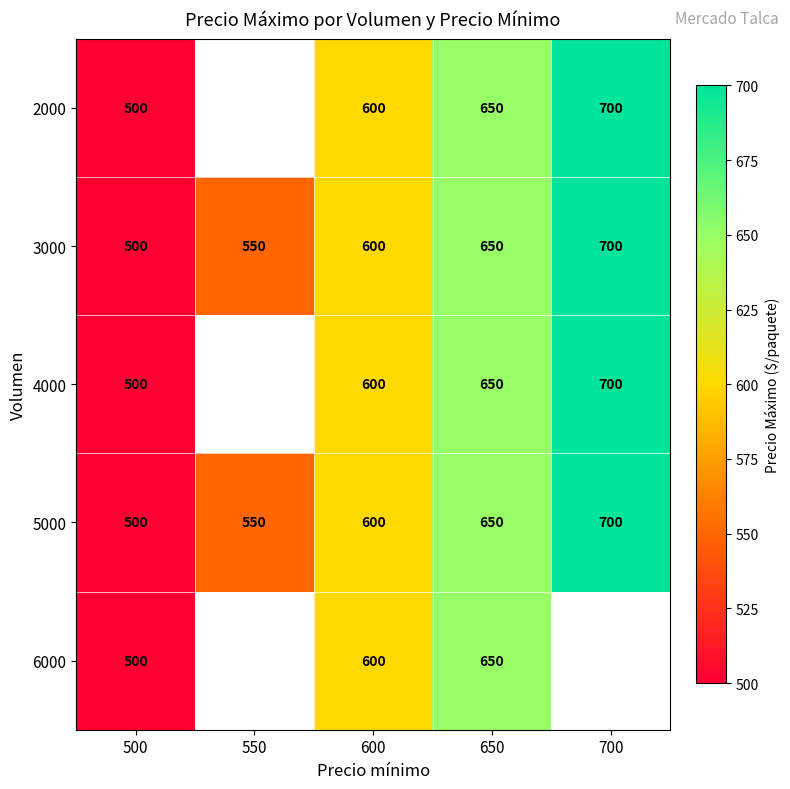

How many distinct data groups are displayed?

5